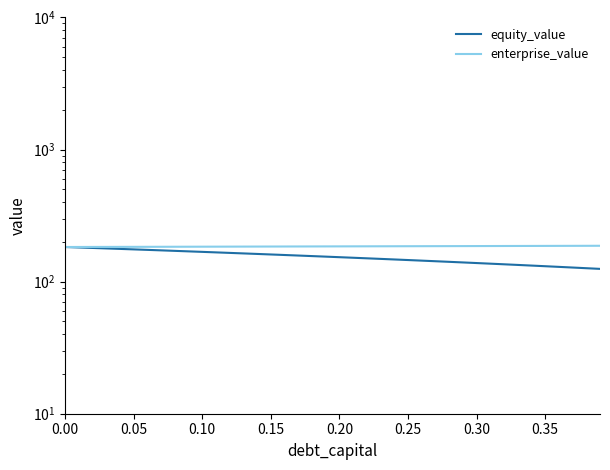

Which series has the widest spread of values?

equity_value